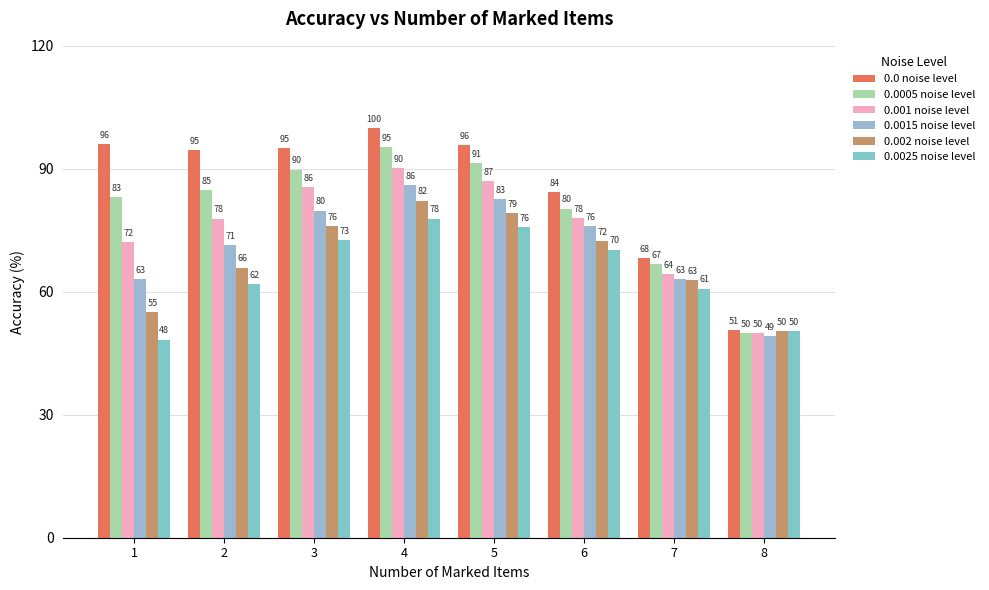

List the labels in order of 0.0005 noise level value, smallest first.

8, 7, 6, 1, 2, 3, 5, 4